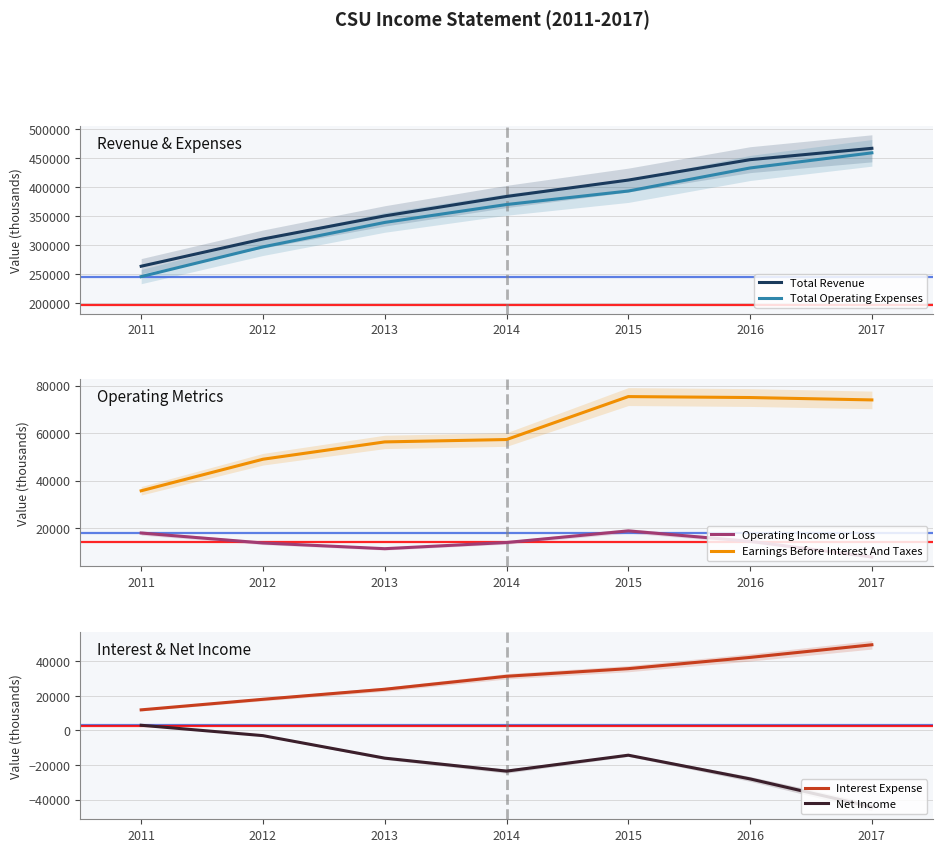

What is the difference between the Net Income values at 2017 and 2013?

28200